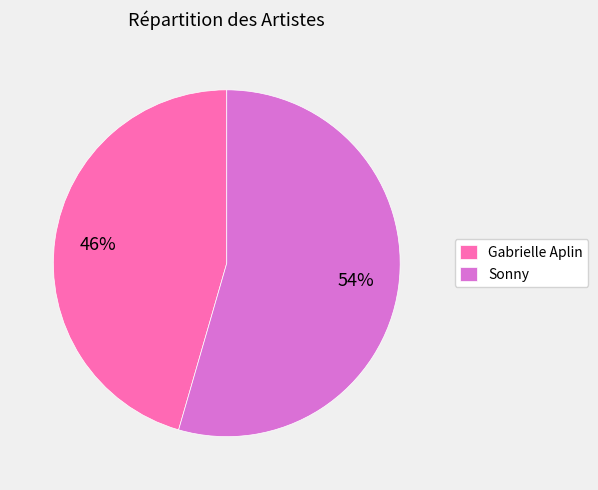

To the nearest percent, what is the combined percentage of Sonny and Gabrielle Aplin?

100%